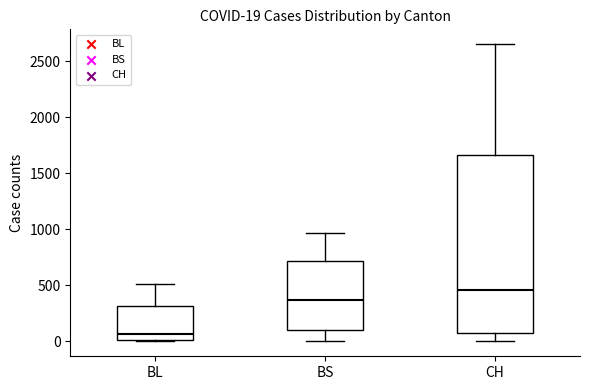

Which box's median line is the lowest?

BL